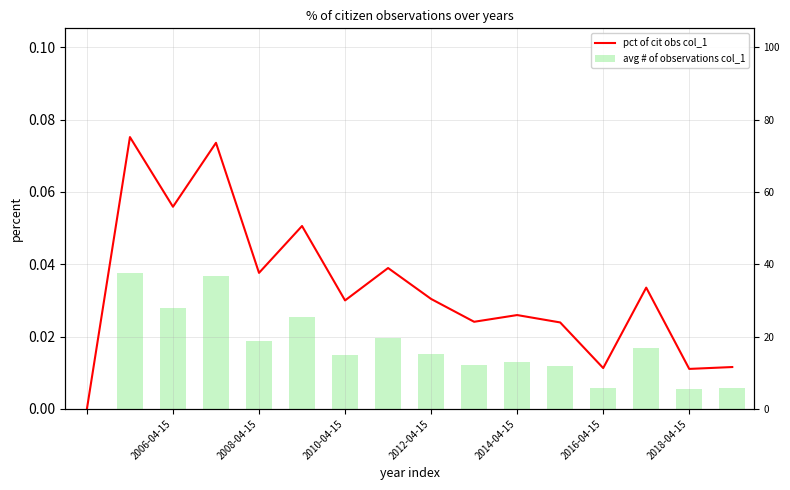

Is the value of pct of cit obs col_1 at 12 greater than the value of avg # of observations col_1 at 2016-04-15?

No